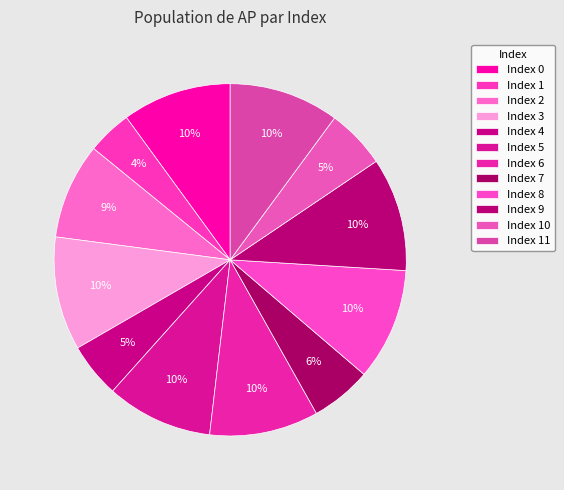

To the nearest percent, what is the difference between the largest and smallest slice percentages?

6%